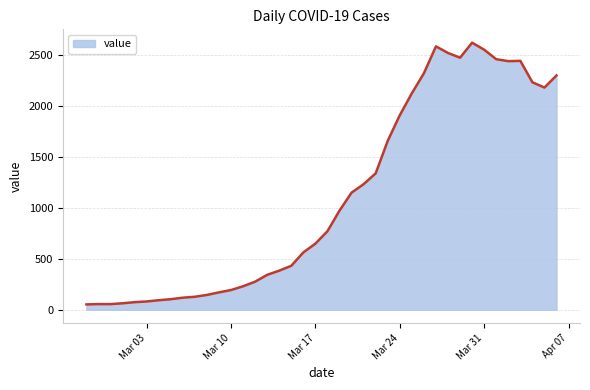

What is the greatest value displayed?

2619